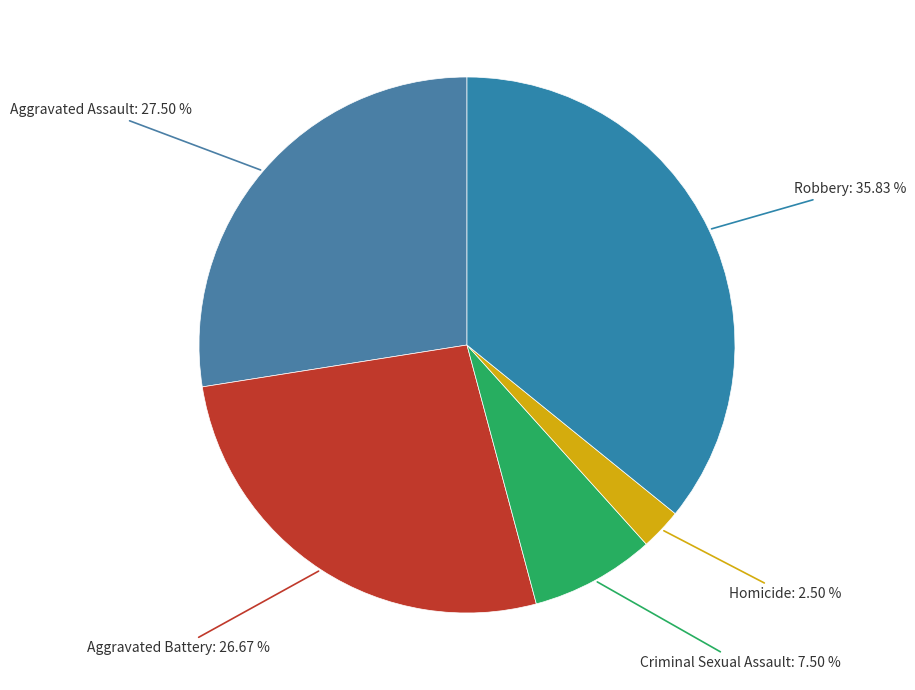

Does Criminal Sexual Assault account for over 50% of the chart?

No